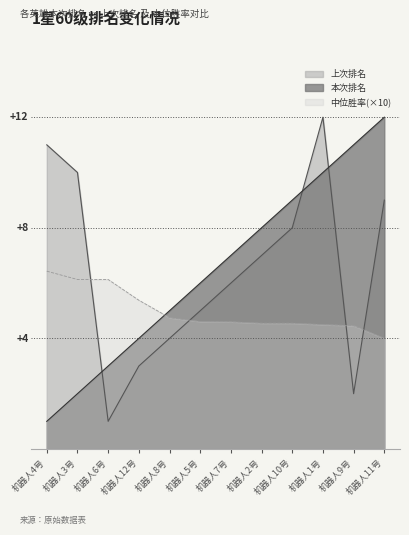

At 机器人1号, list the series in order from largest to smallest.

上次排名, 本次排名, 中位胜率(×10)